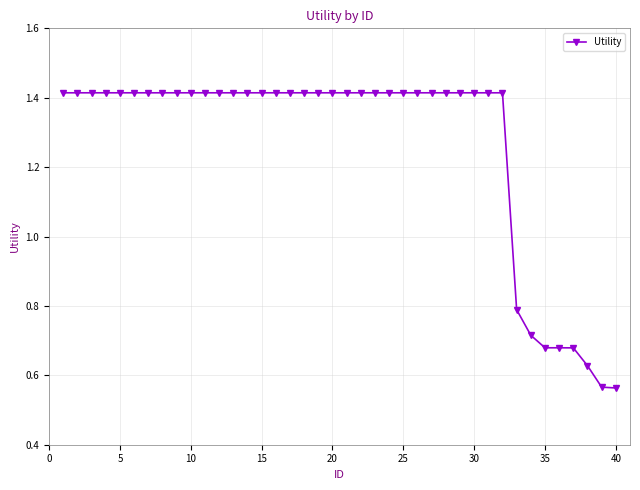

What is the sum of all values?

50.6